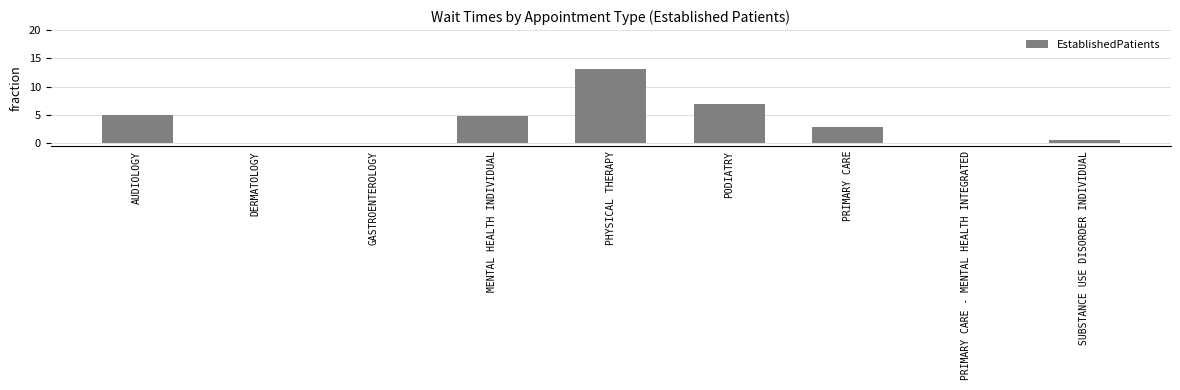

What is the maximum value shown in the chart?

13.2